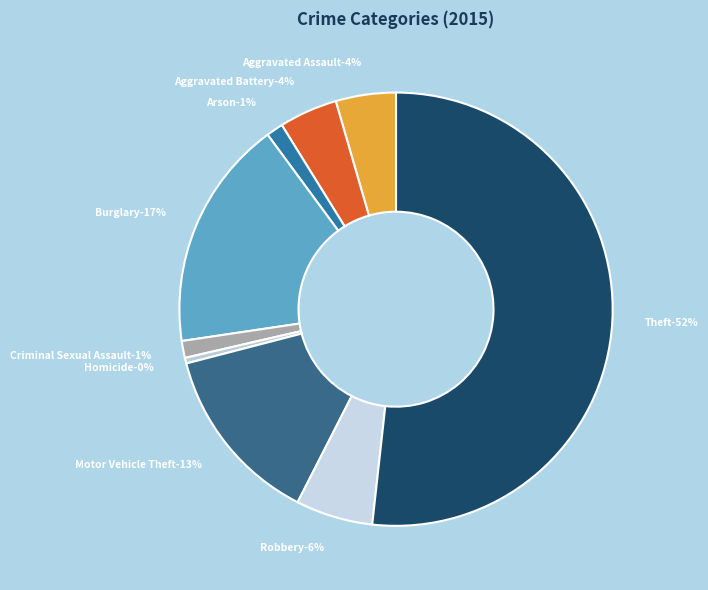

Which slice represents more than half of the pie?

Theft